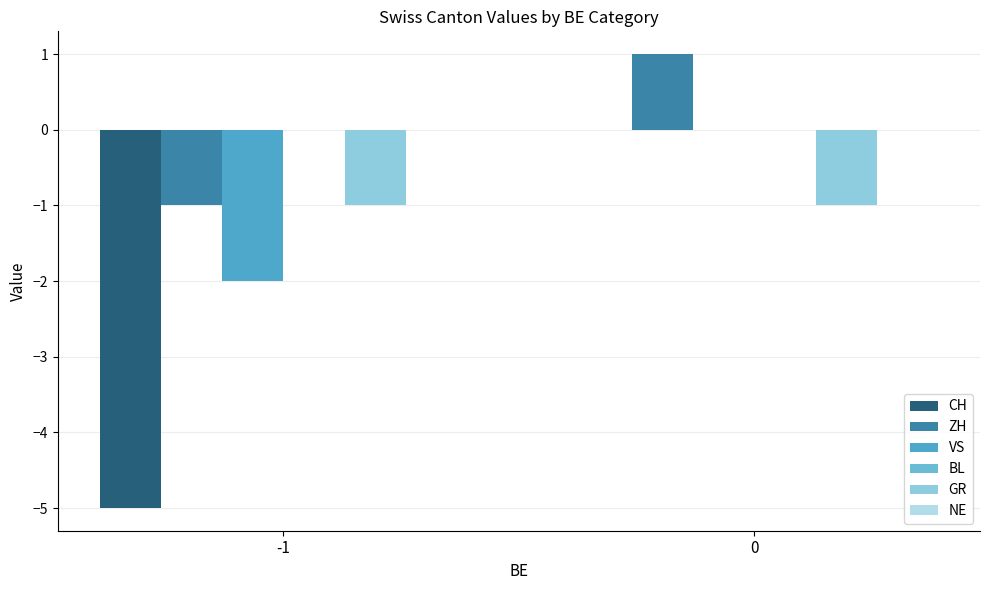

Reading left to right, list all the values displayed in this chart.

CH: -5	0
ZH: -1	1
VS: -2	0
BL: 0	0
GR: -1	-1
NE: 0	0